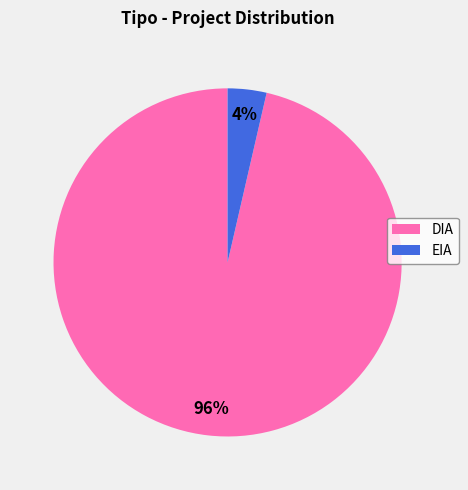

True or false: DIA accounts for 84% of the total.

False